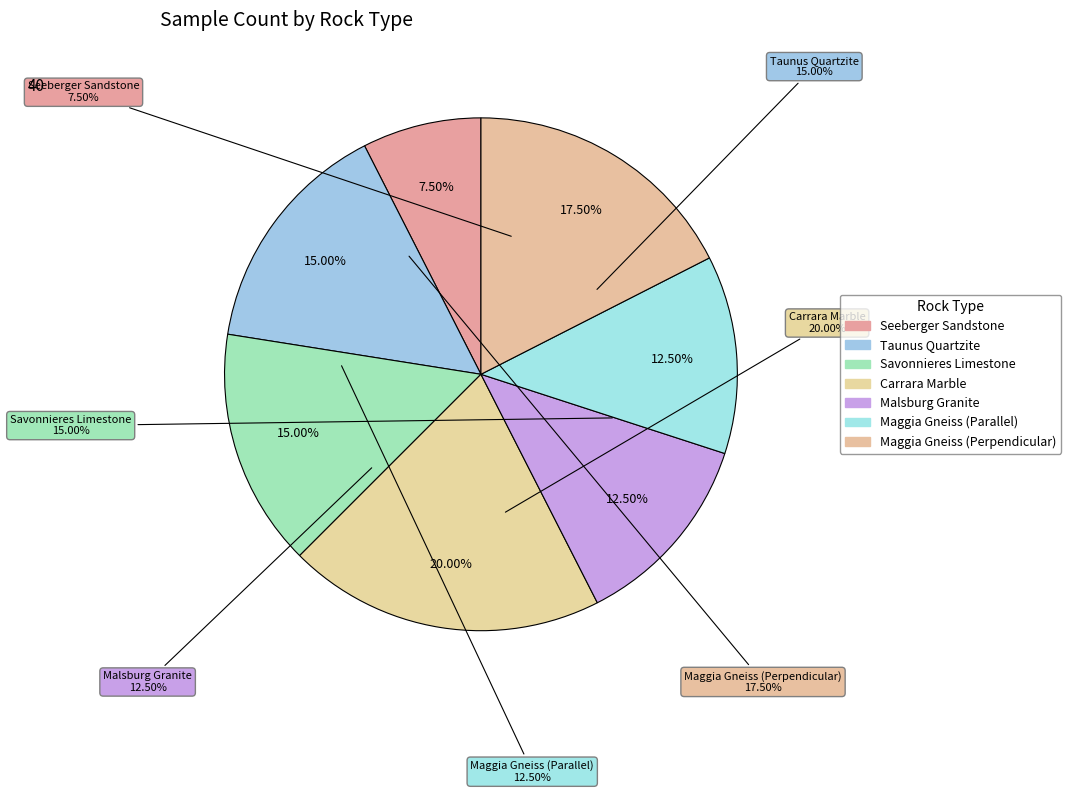

How many segments does this pie chart have?

7